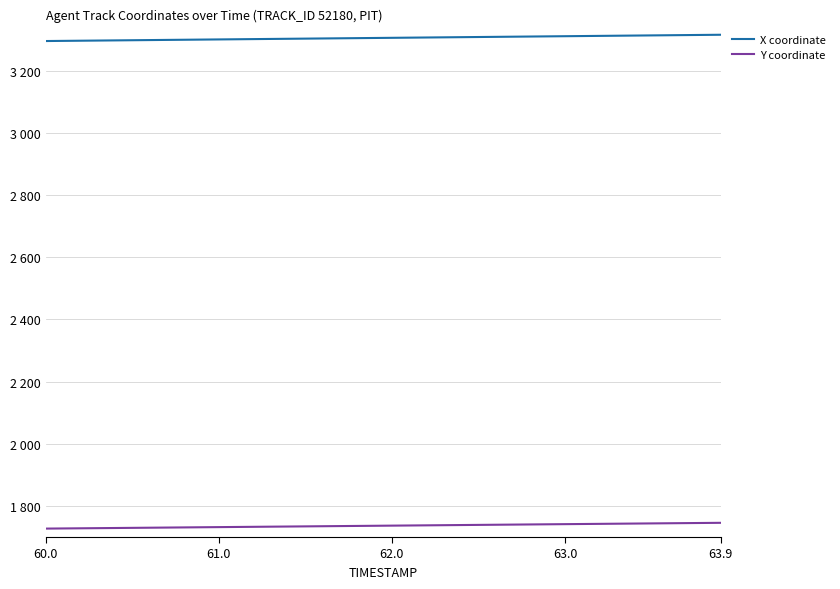

Rank the series by their maximum value, from highest to lowest.

X coordinate, Y coordinate